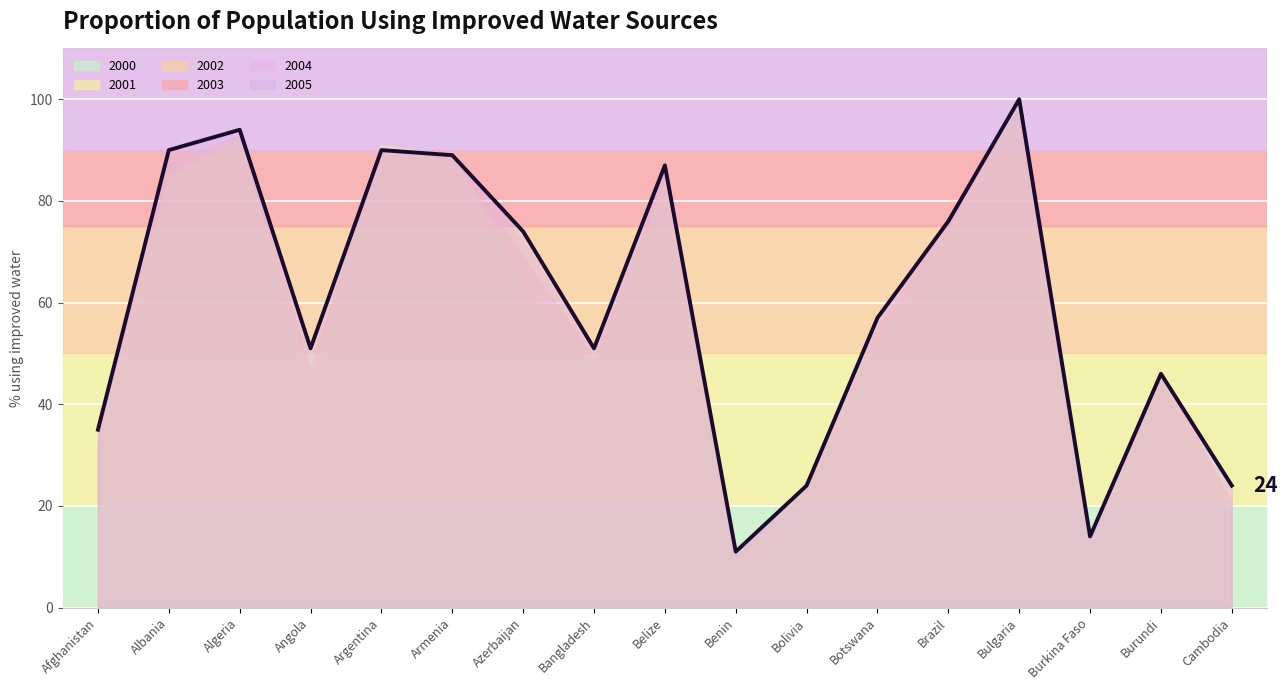

List the labels in order of 2000 value, smallest first.

Benin, Burkina Faso, Cambodia, Bolivia, Afghanistan, Angola, Burundi, Bangladesh, Botswana, Azerbaijan, Brazil, Belize, Albania, Armenia, Argentina, Algeria, Bulgaria